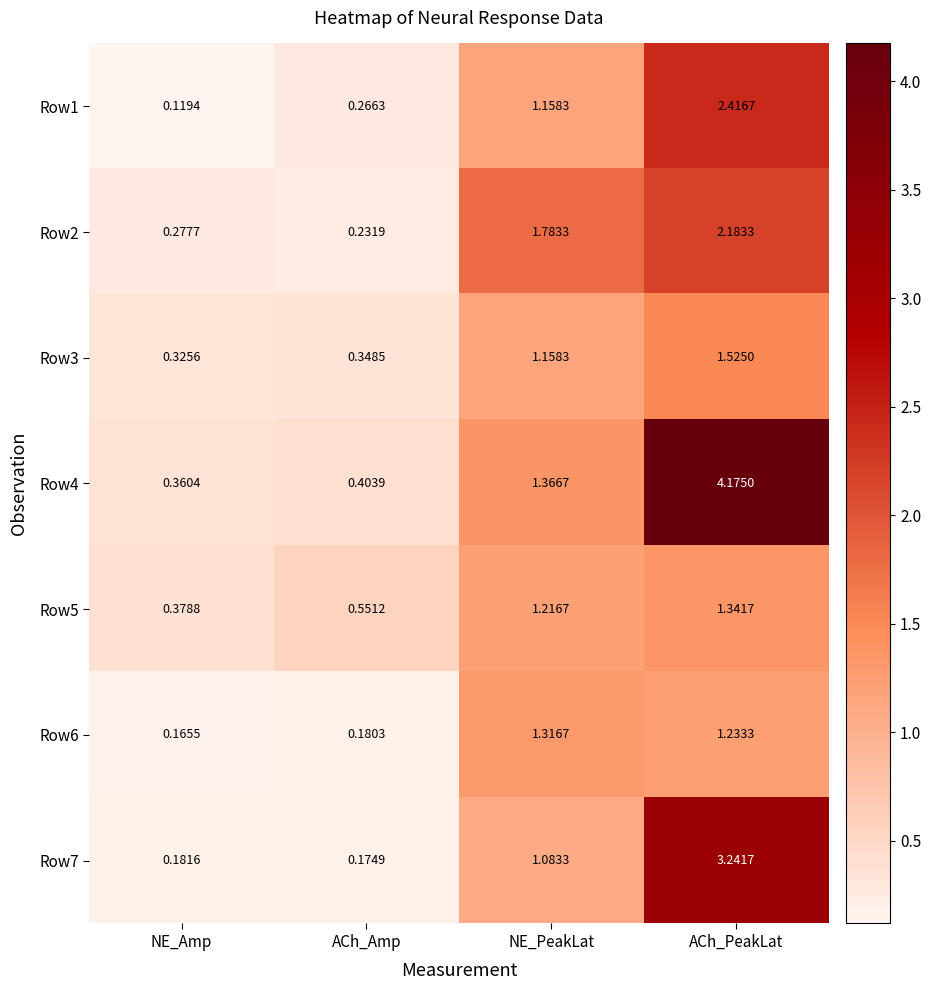

Which series changed the most between NE_Amp and ACh_PeakLat?

Row4